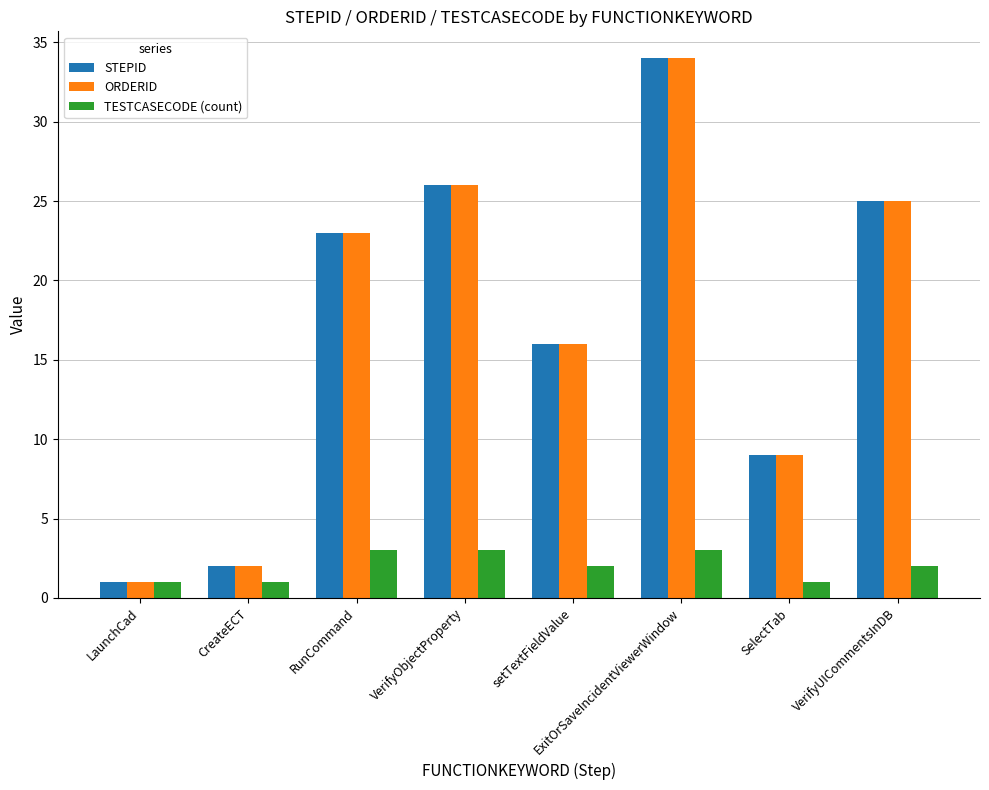

Is the value of STEPID at VerifyUICommentsInDB greater than the value of ORDERID at setTextFieldValue?

Yes